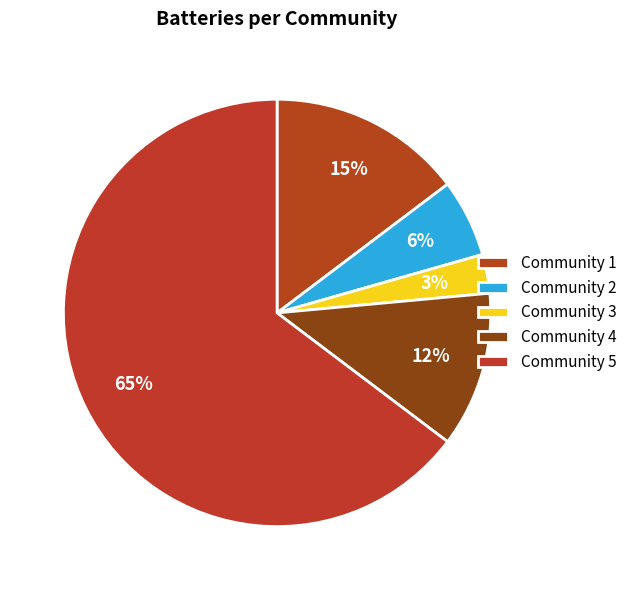

To the nearest percent, what is the average slice percentage?

20%